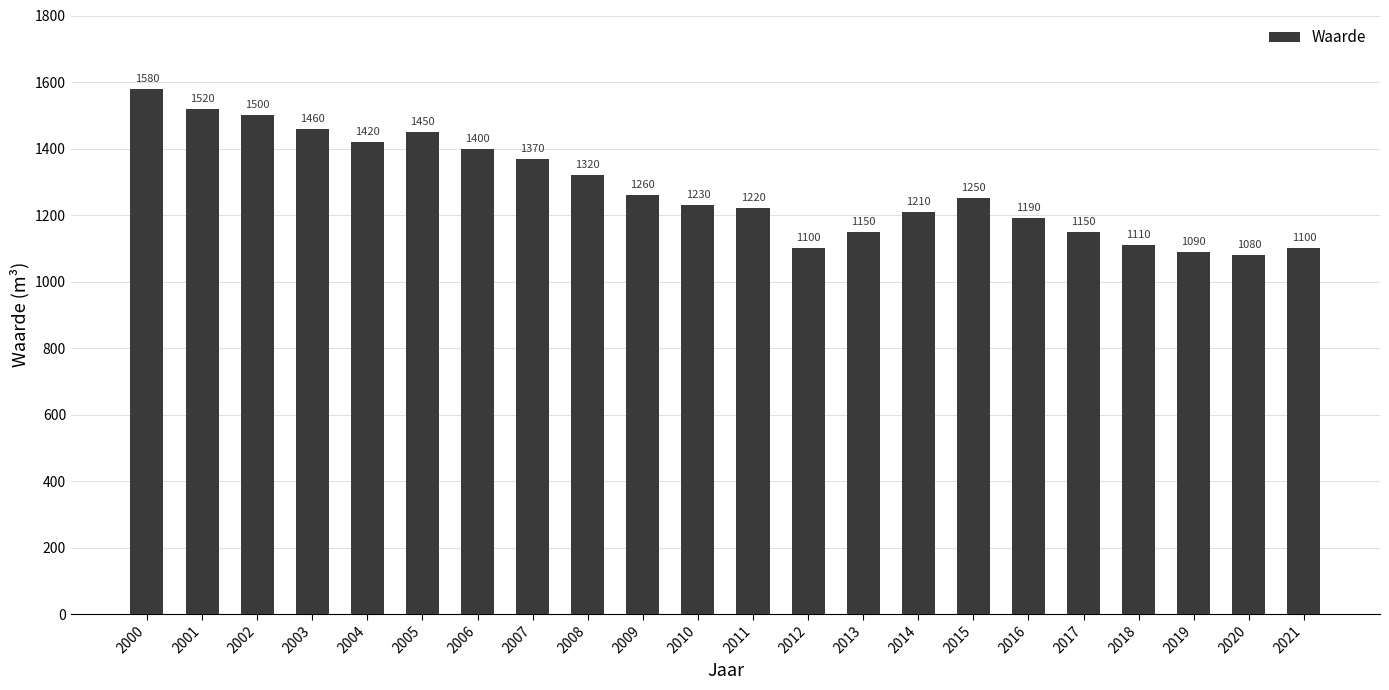

What is the sum of the values at 2012 and 2010?

2330